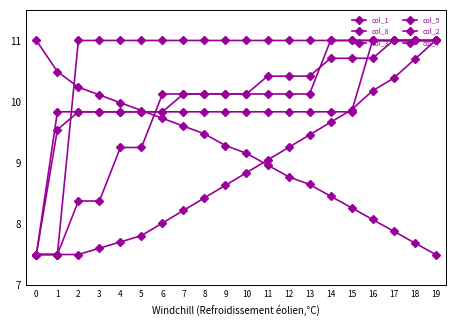

Rank the categories by col_1 value from highest to lowest.

0, 1, 2, 3, 4, 5, 6, 7, 8, 9, 10, 11, 12, 13, 14, 15, 16, 17, 18, 19